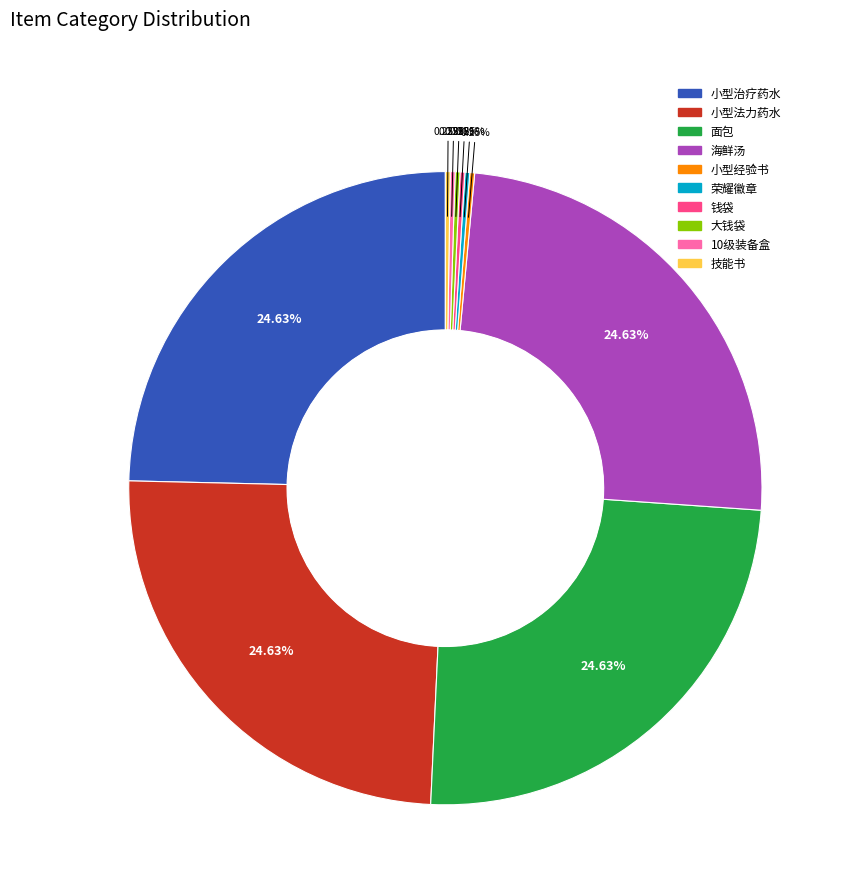

Does 小型治疗药水 account for over 50% of the chart?

No